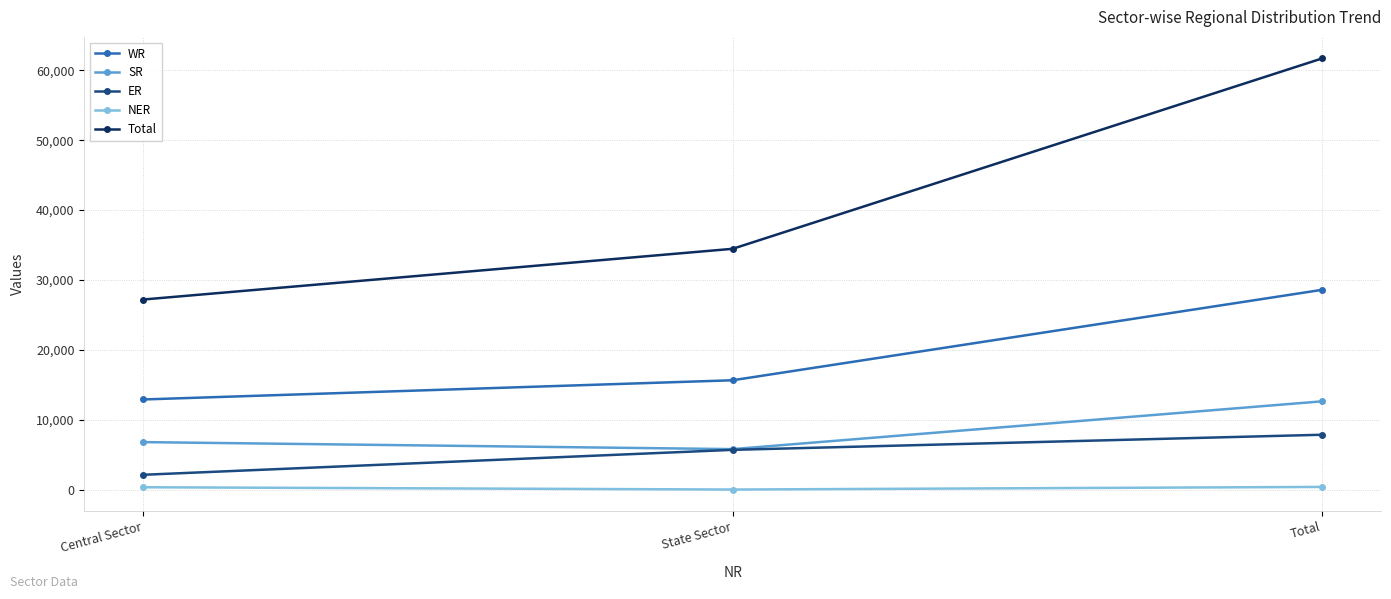

Does the chart have visible grid lines?

Yes